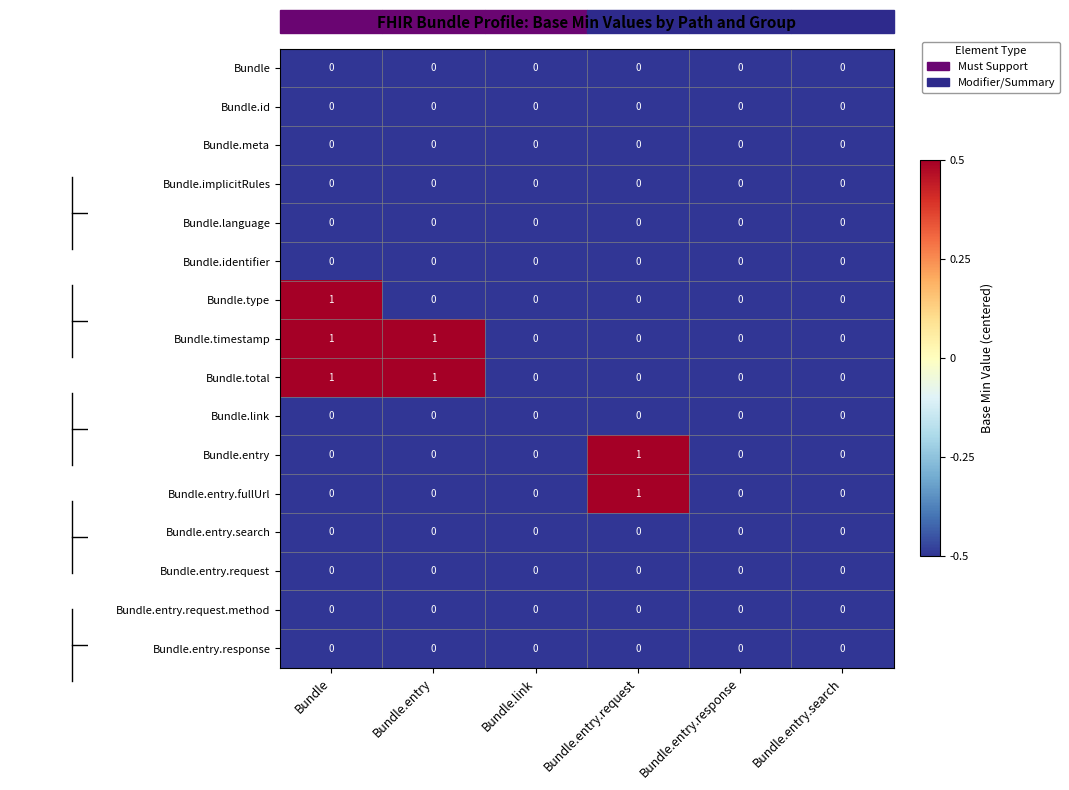

True or false: Bundle.language has a value of 0 at Bundle.entry.response.

True